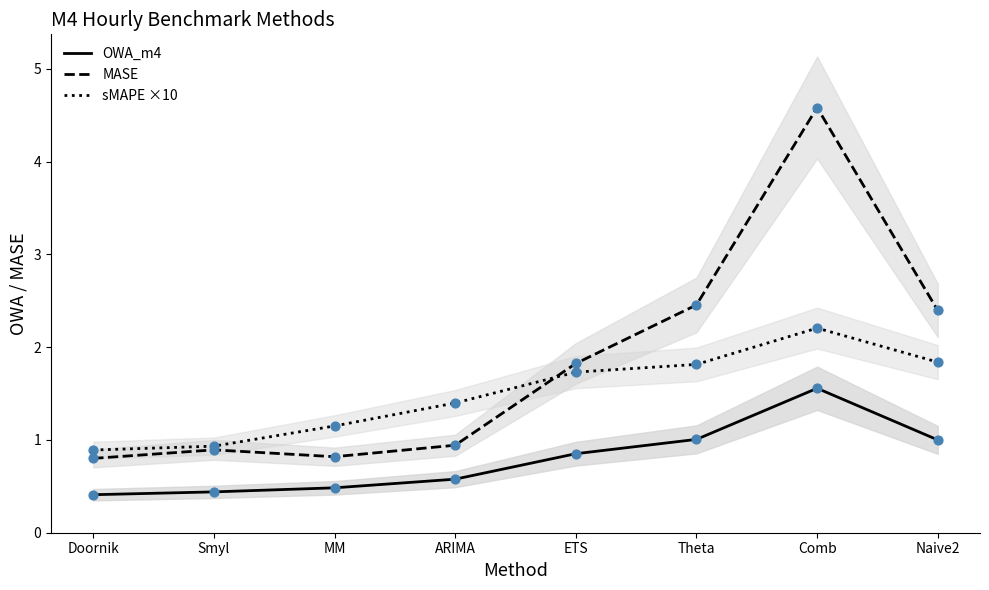

At how many categories does at least one series exceed 1?

6